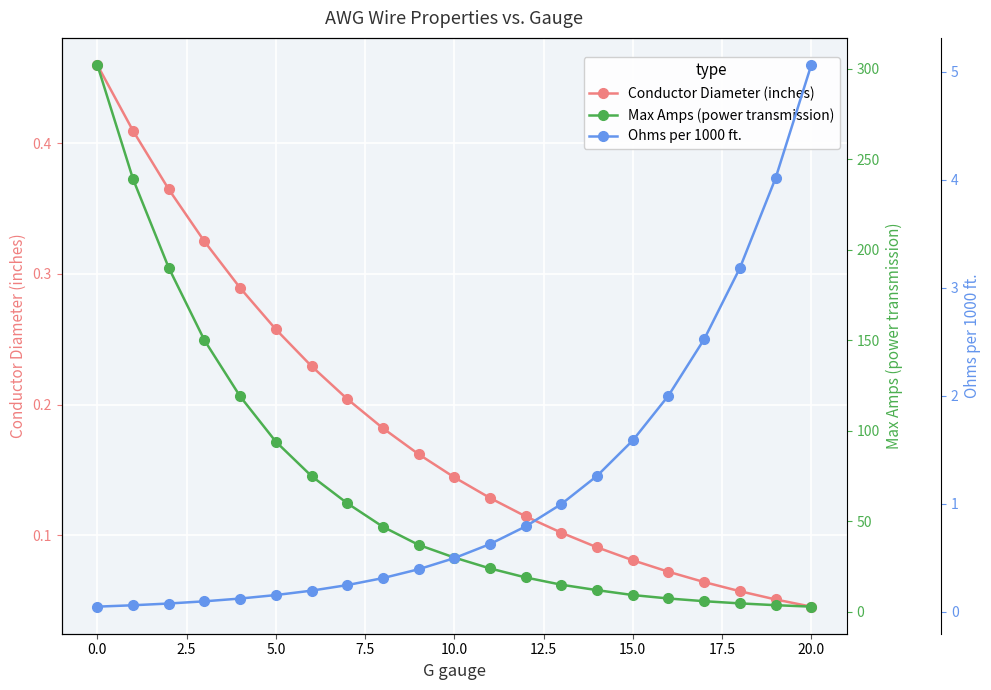

Which series has the largest total across all categories?

Max Amps (power transmission)